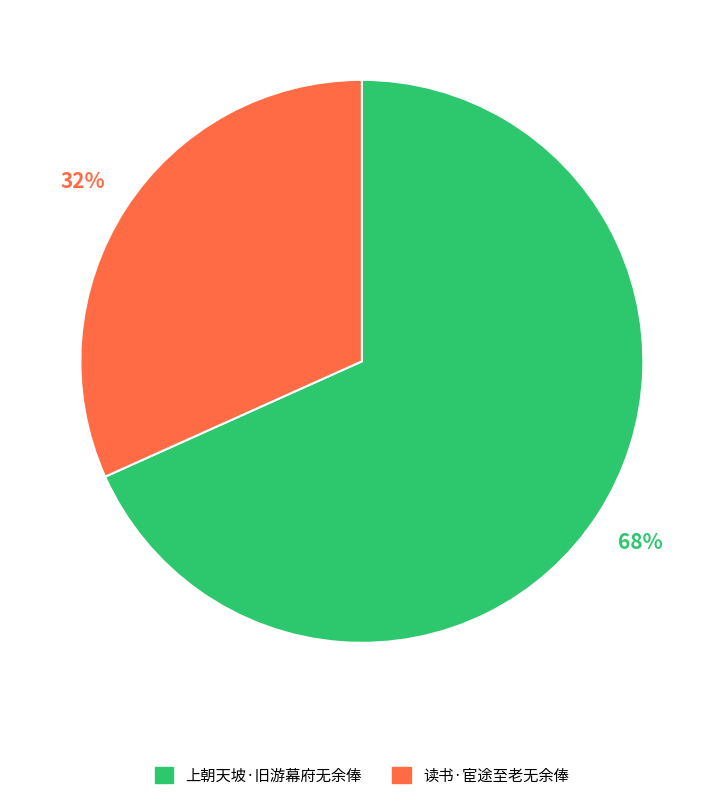

Which has a higher value, 读书·宦途至老无余俸 or 上朝天坡·旧游幕府无余俸?

上朝天坡·旧游幕府无余俸